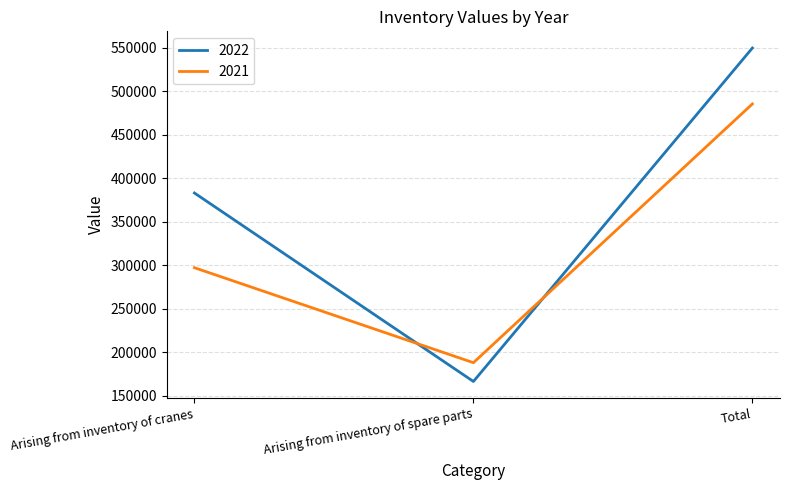

Which category has the lowest value in the 2022 series?

Arising from inventory of spare parts